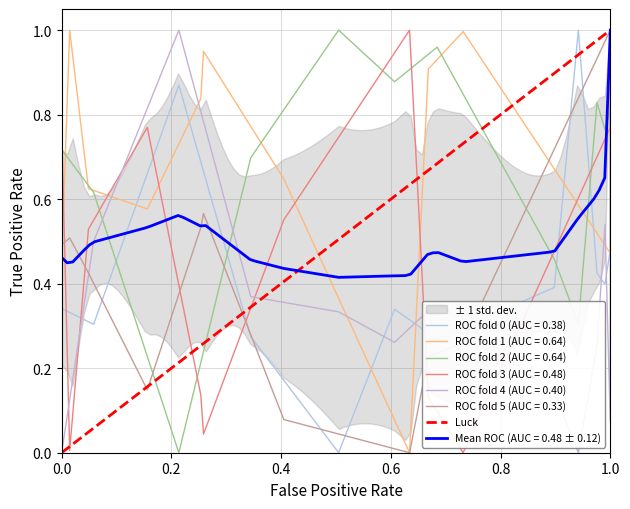

What is the difference between the maximum and minimum values?

1